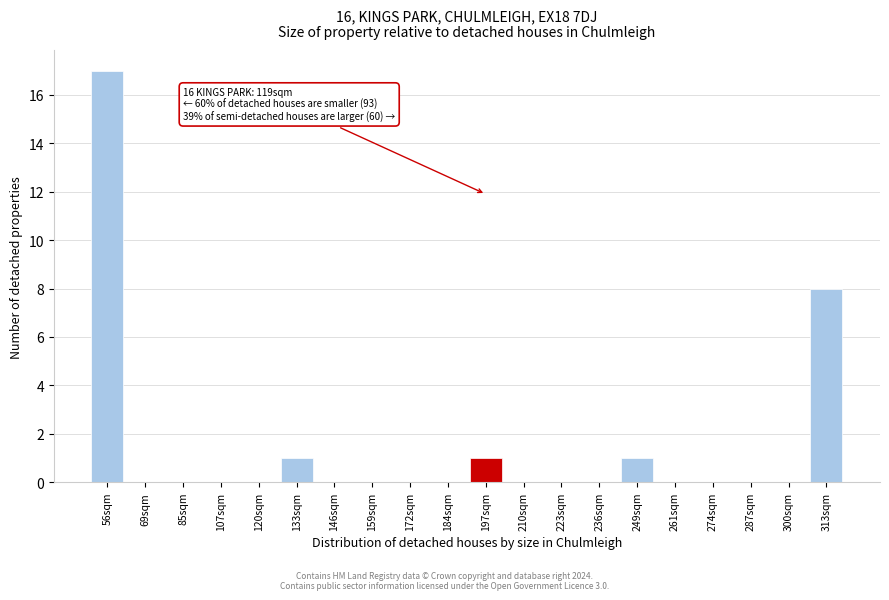

Reading left to right, list all the values displayed in this chart.

56sqm=17	69sqm=0	85sqm=0	107sqm=0	120sqm=0	133sqm=1	146sqm=0	159sqm=0	172sqm=0	184sqm=0	197sqm=1	210sqm=0	223sqm=0	236sqm=0	249sqm=1	261sqm=0	274sqm=0	287sqm=0	300sqm=0	313sqm=8